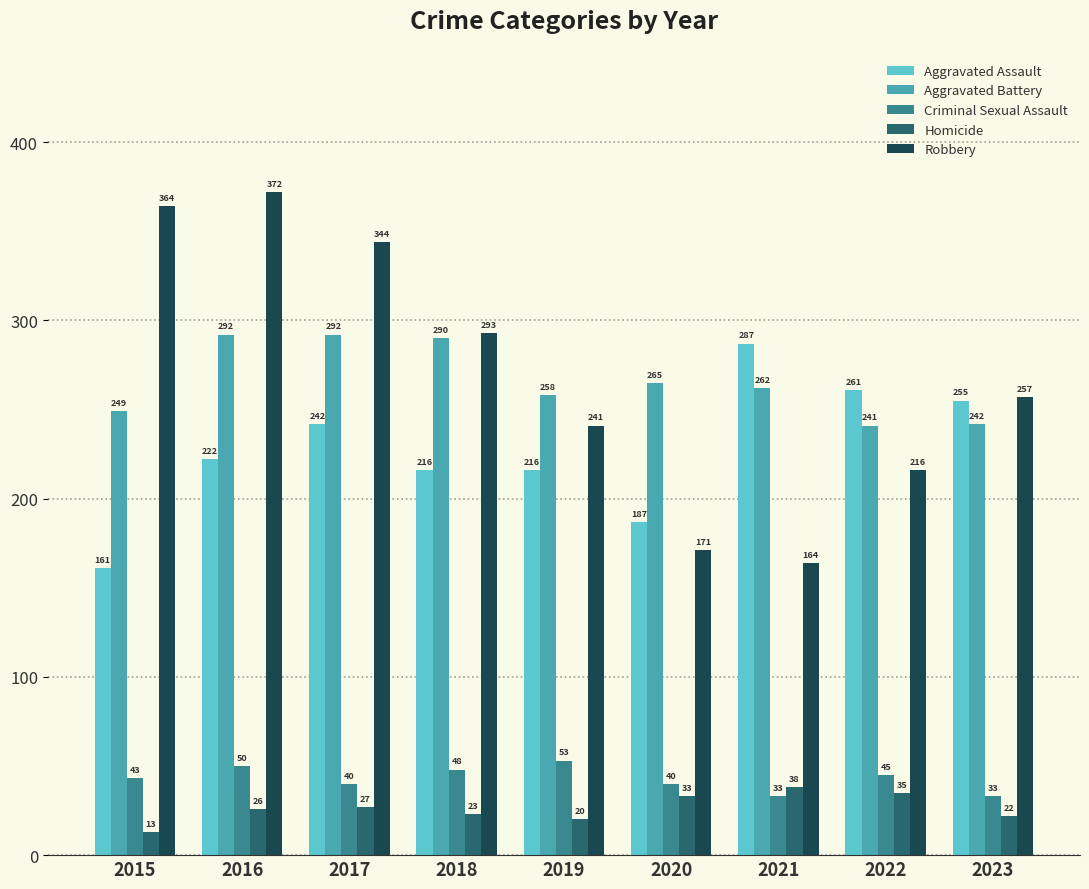

At how many categories does at least one series exceed 101?

9